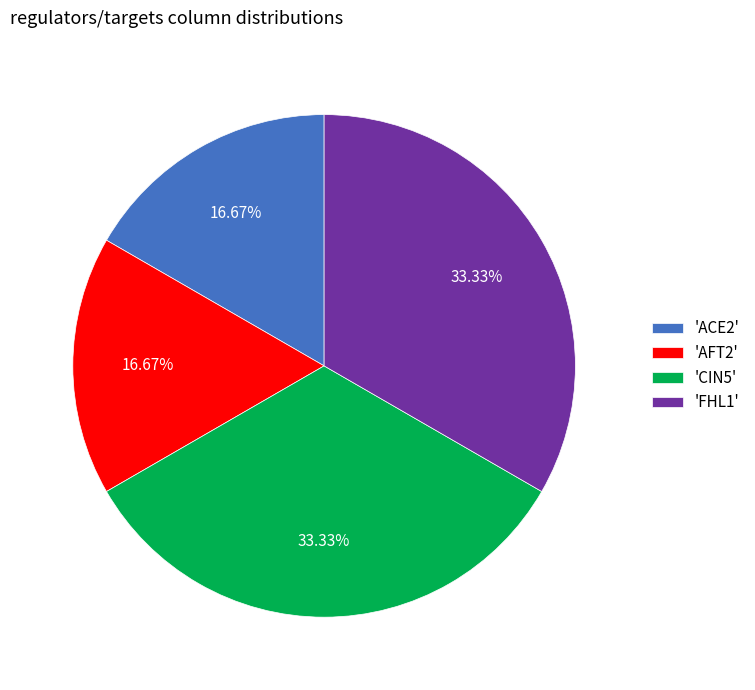

Is there a majority slice in this chart?

No